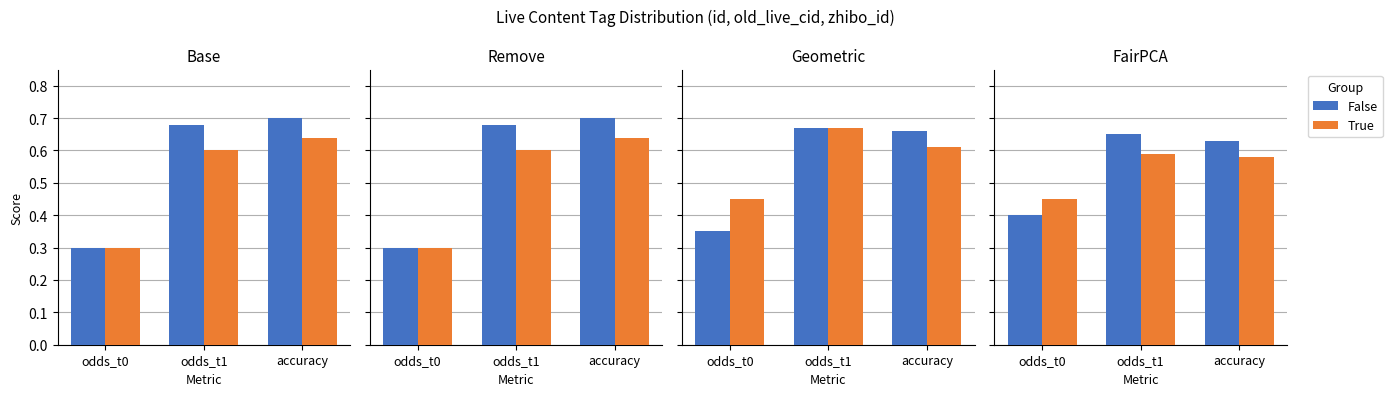

Which series has the largest range (max minus min)?

False